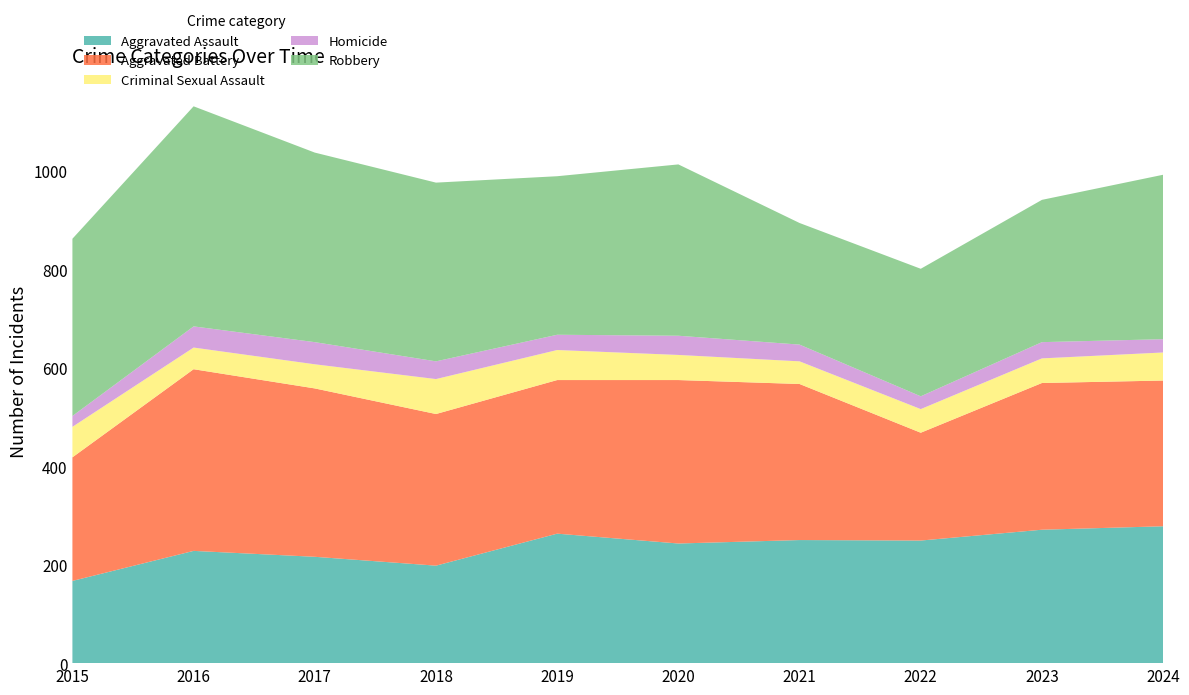

Reading right to left, what are all the values shown in this chart?

Aggravated Assault: 278	271	249	250	243	263	198	216	228	167
Aggravated Battery: 296	298	219	317	332	312	308	342	369	251
Criminal Sexual Assault: 57	50	48	46	51	61	71	49	44	62
Homicide: 27	33	26	34	39	31	36	45	43	22
Robbery: 334	289	259	247	348	322	363	385	447	360